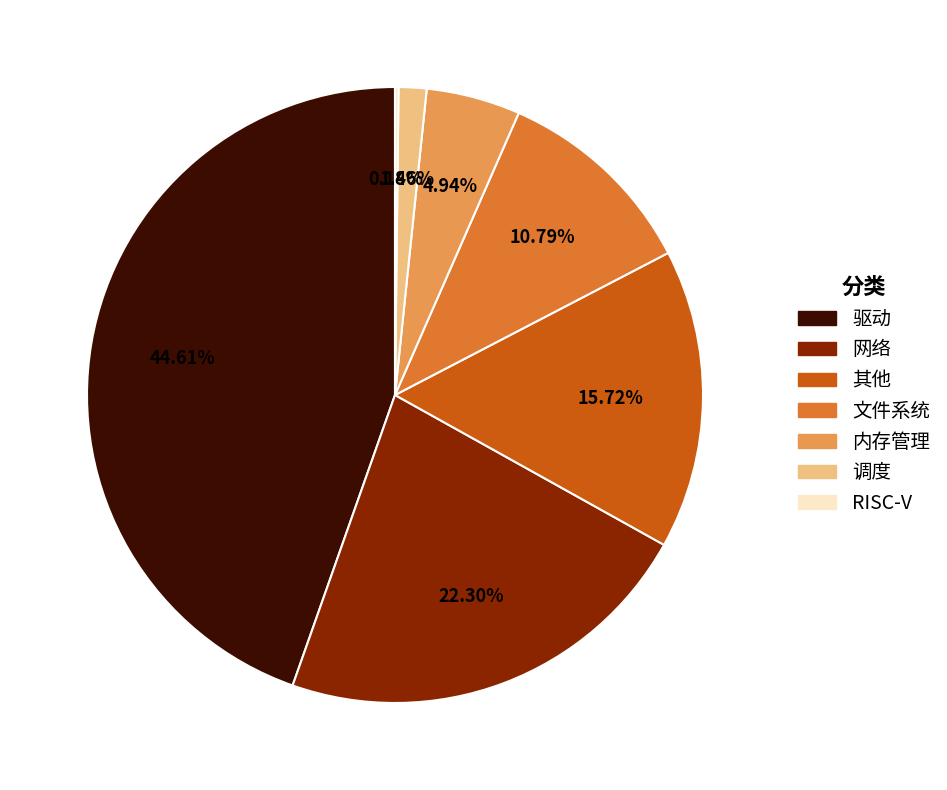

Is there a majority slice in this chart?

No